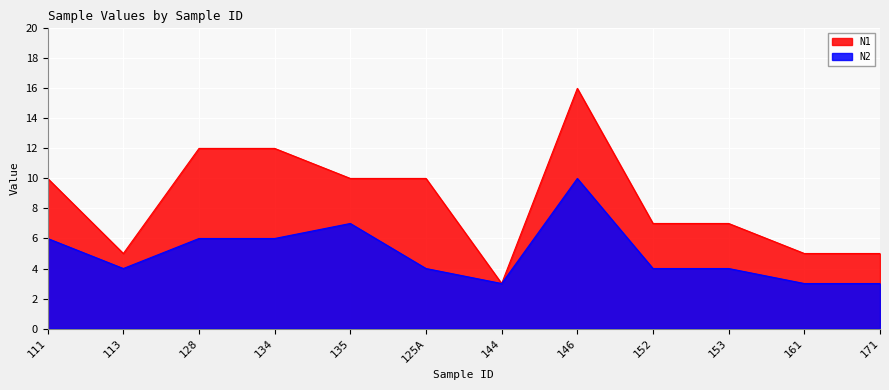

What is the smallest value displayed?

3